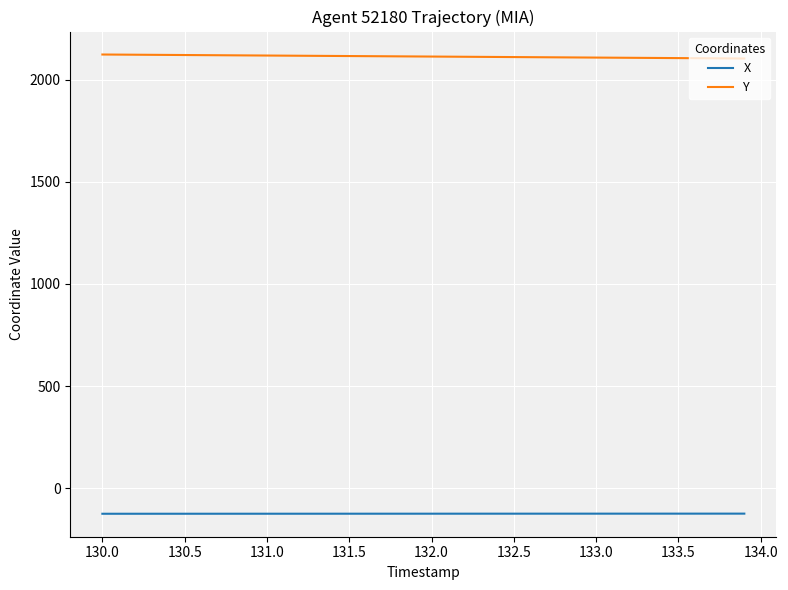

Which series has the largest total across all categories?

Y